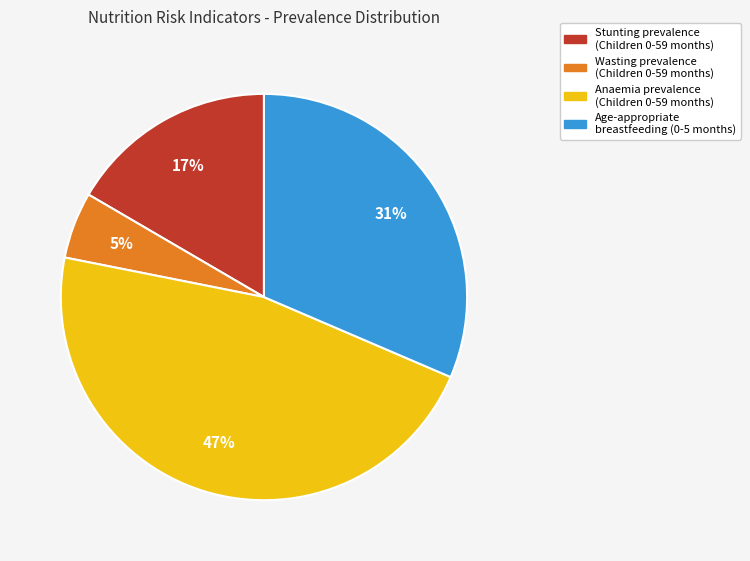

Do Anaemia prevalence (Children 0-59 months) and Age-appropriate breastfeeding (0-5 months) together represent more than half of the pie?

Yes